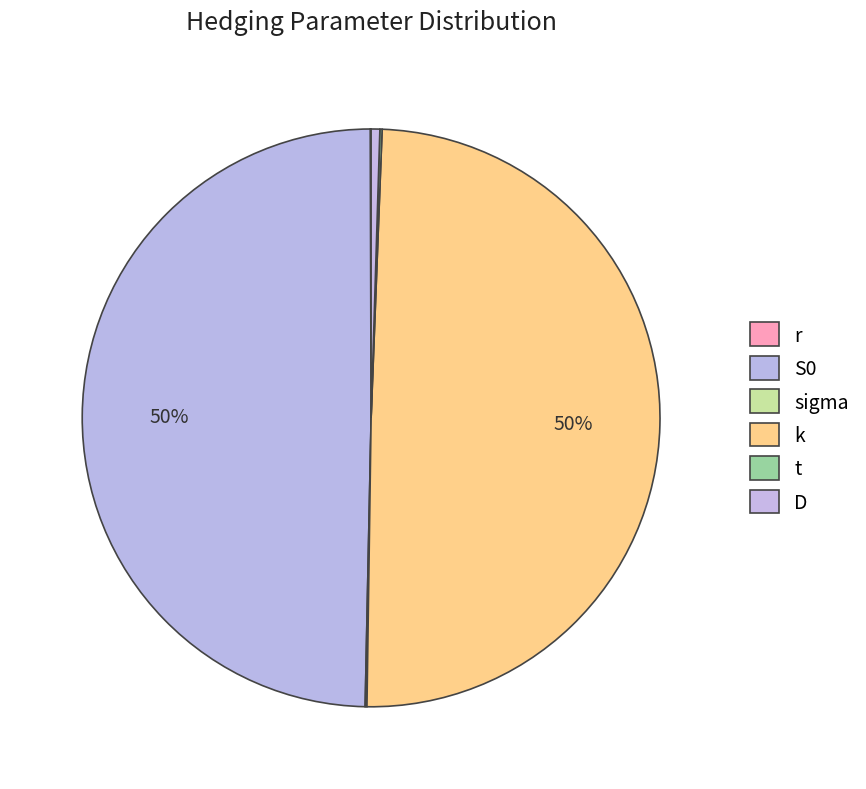

Does any single category account for the majority?

No